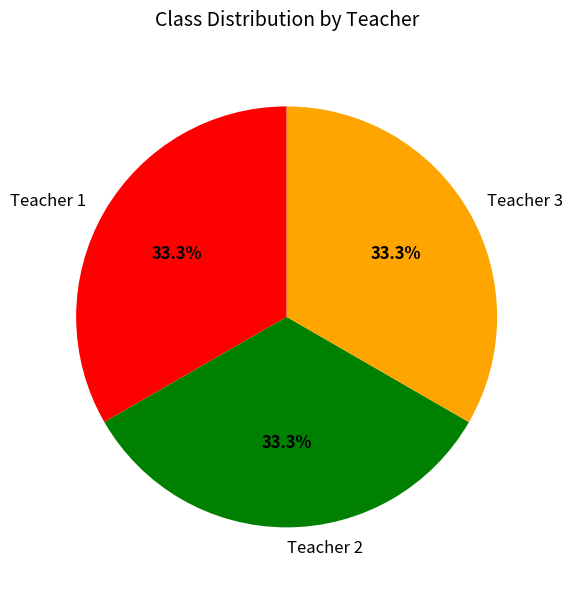

Does any single category account for the majority?

No